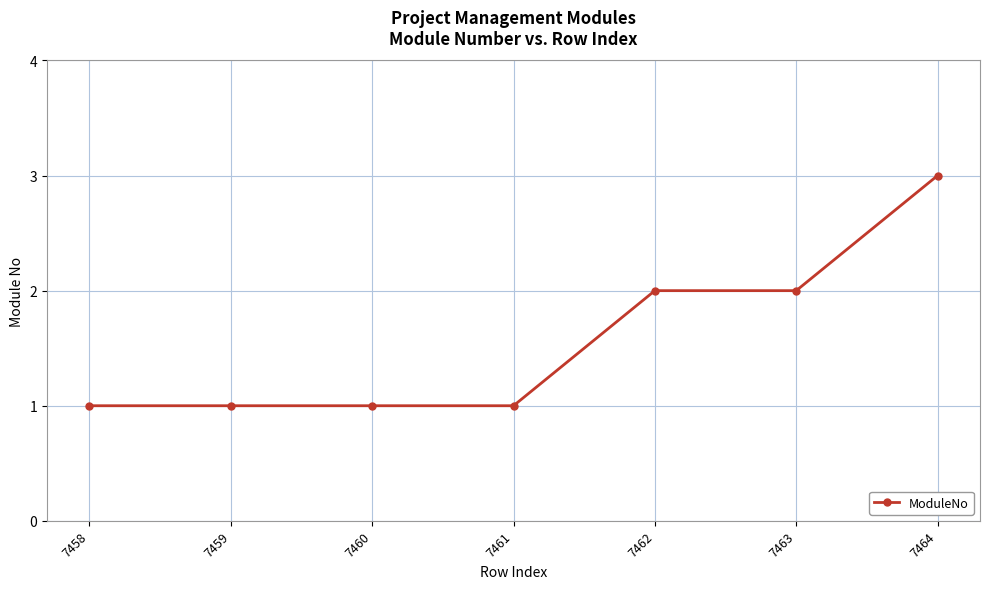

Which has a higher value, 7464 or 7459?

7464